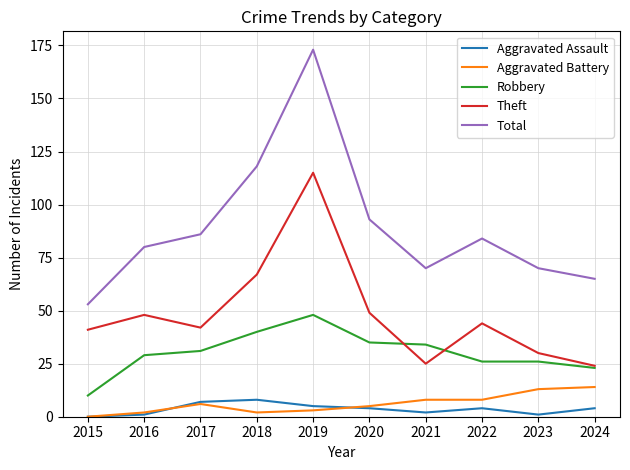

What is the total value across all series at 2016?

160